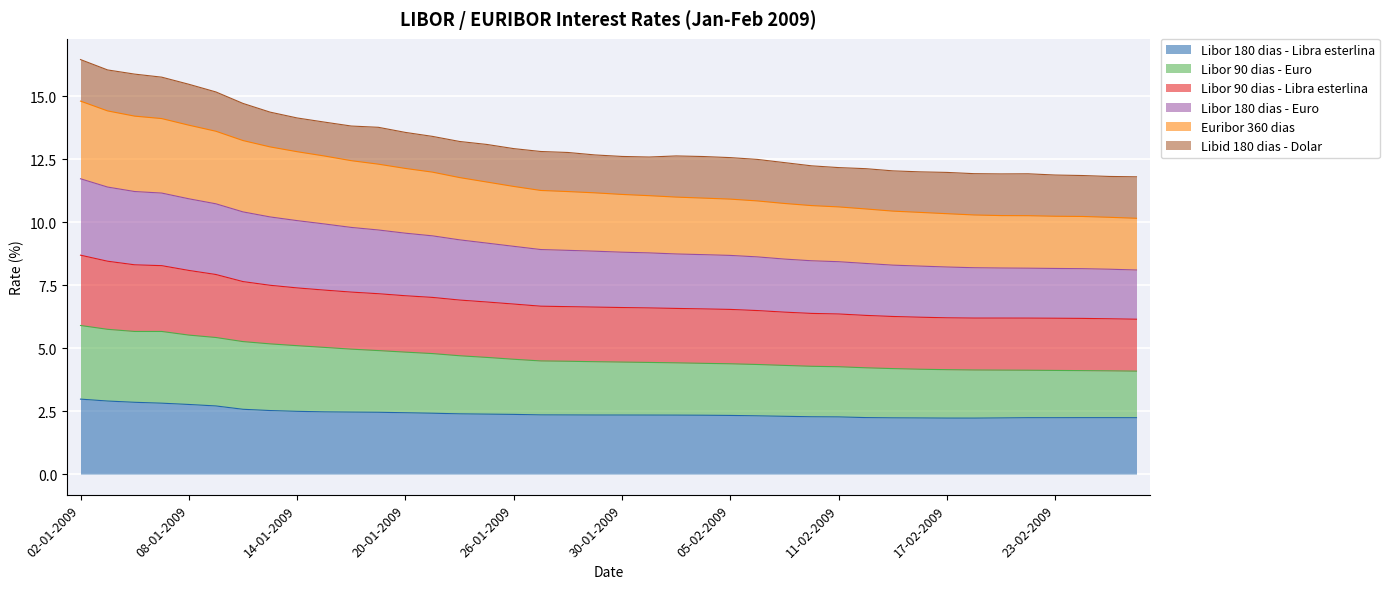

True or false: Libor 180 dias - Libra esterlina and Euribor 360 dias intersect in this chart.

False